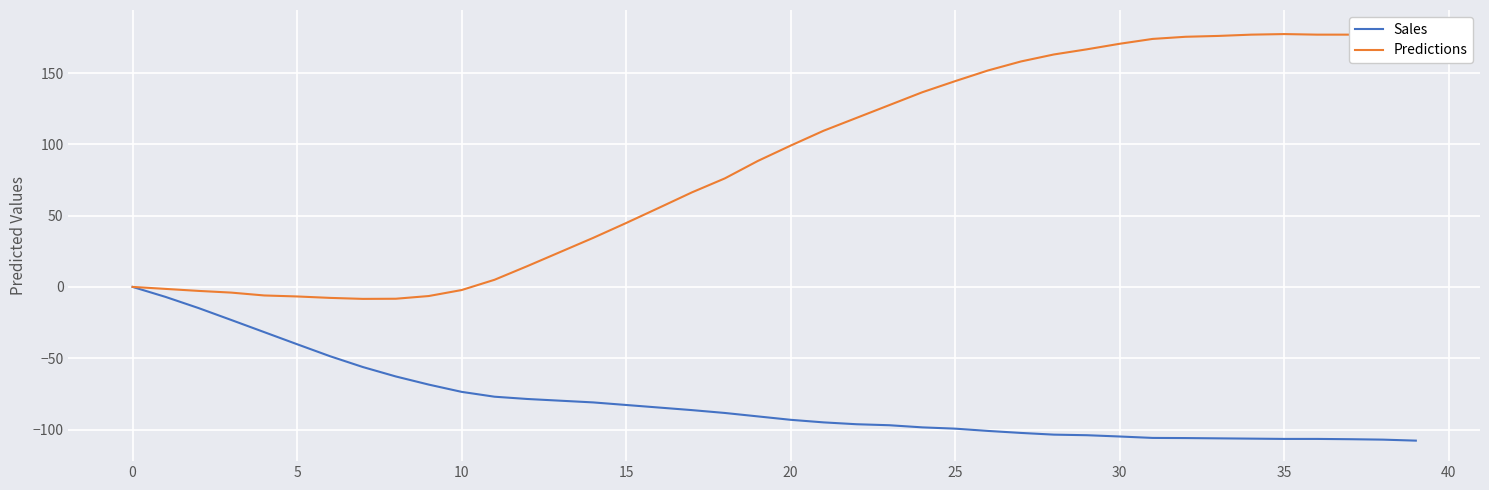

What is the minimum value for Sales?

-107.8